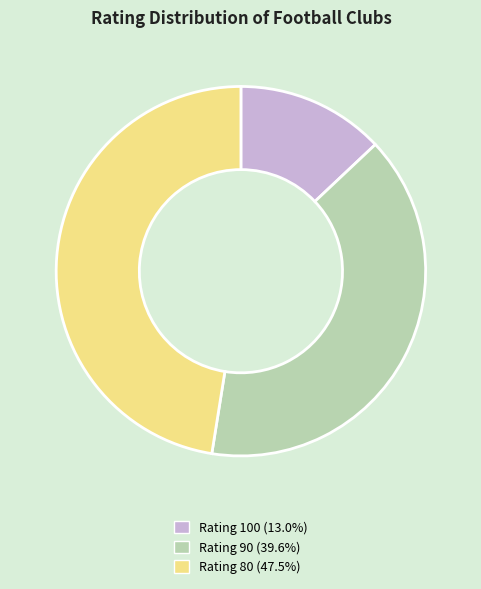

Does any single category account for the majority?

No